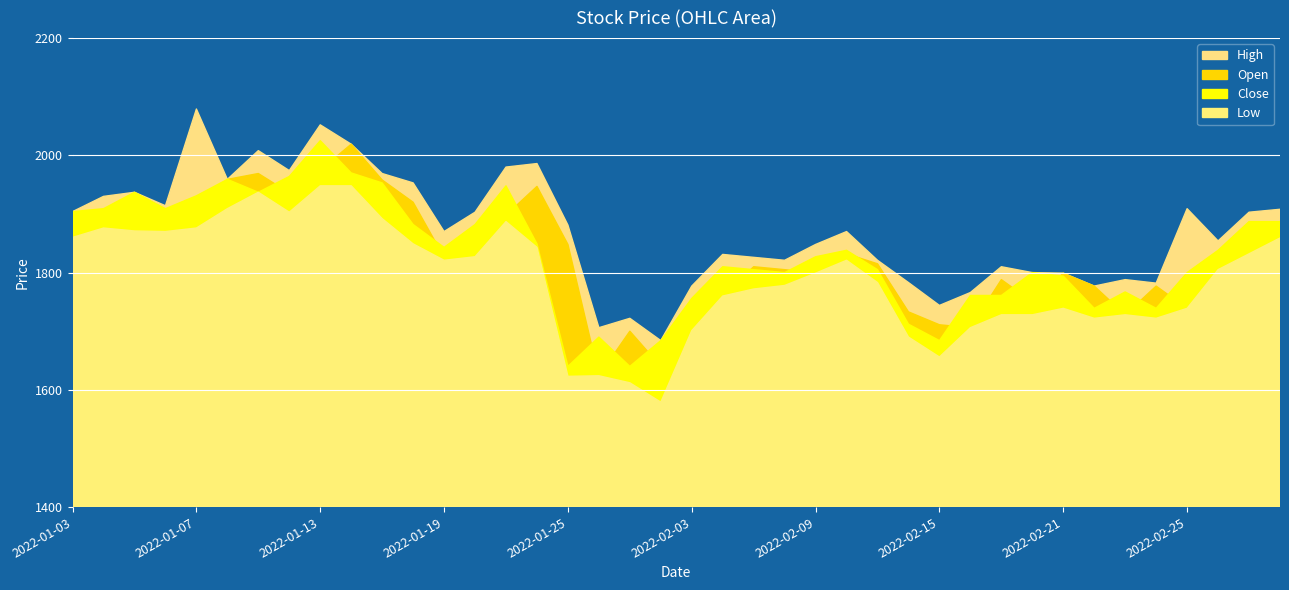

What position from the left is 2022-02-23?

35